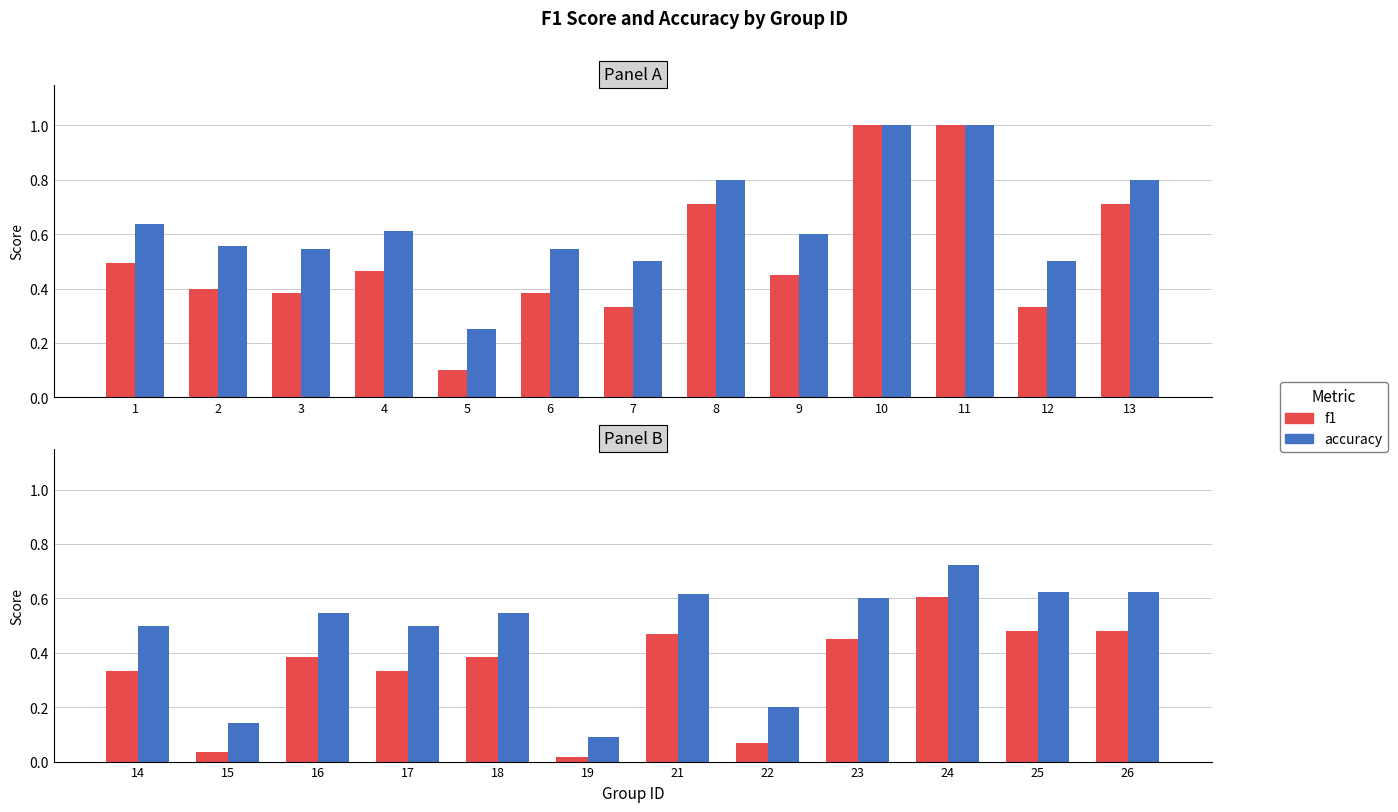

At 24, list the series in order from largest to smallest.

accuracy, f1